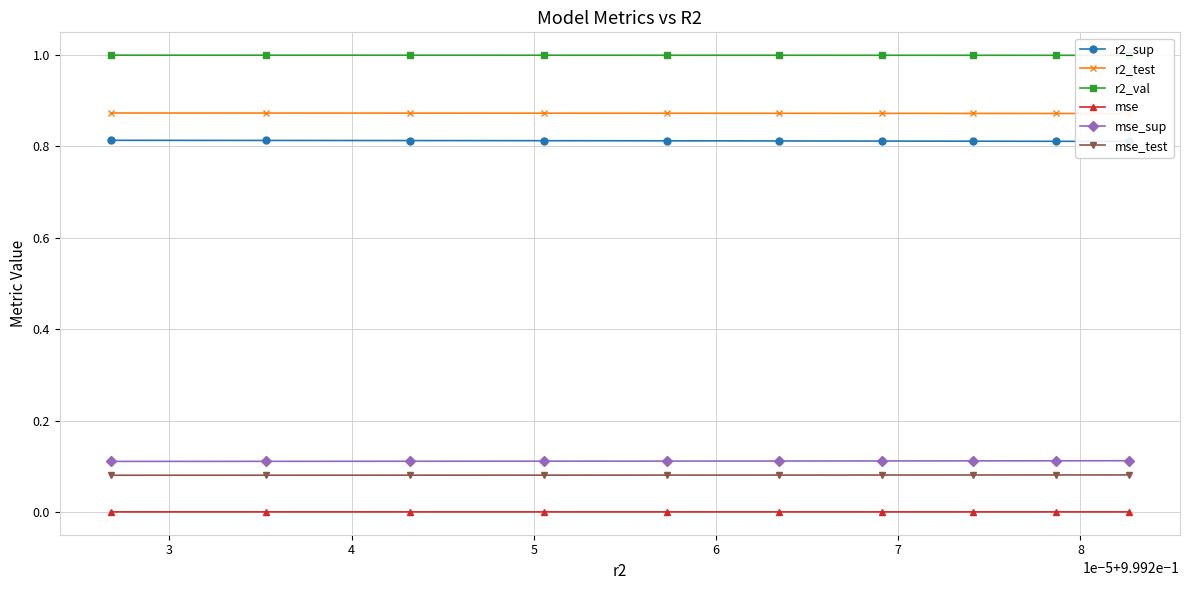

True or false: mse_sup and mse intersect in this chart.

False